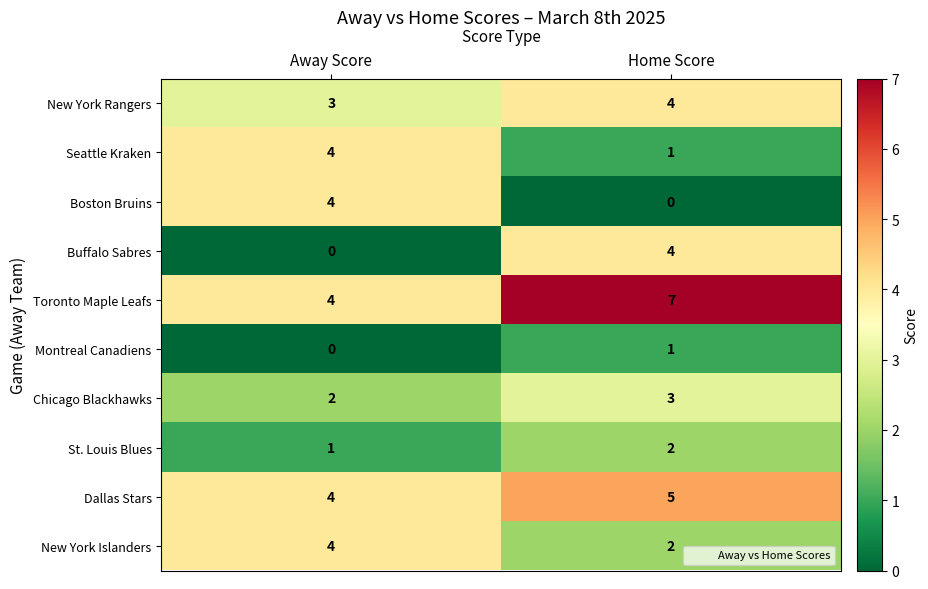

At which category does the chart reach its peak across all series?

Home Score